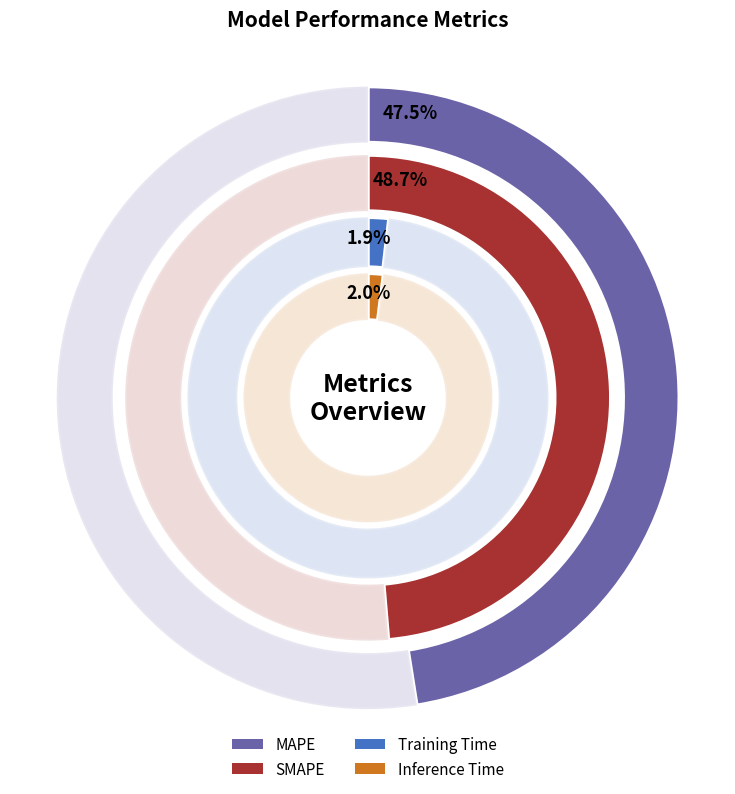

To the nearest percent, what portion does MAPE represent?

47%